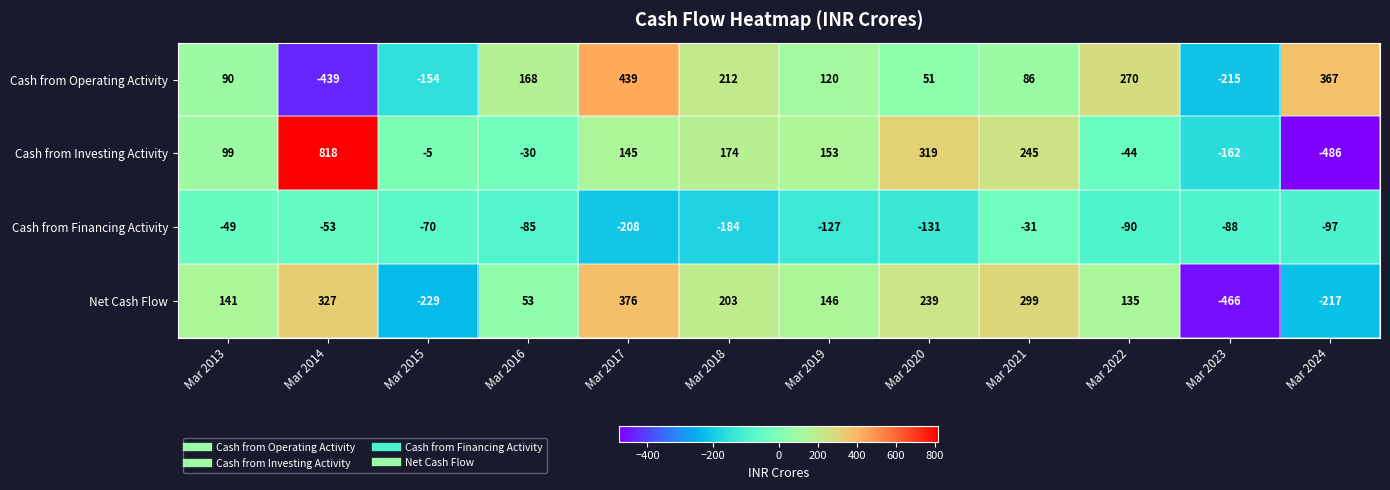

The Cash from Investing Activity series shows -40 at Mar 2016. True or false?

False